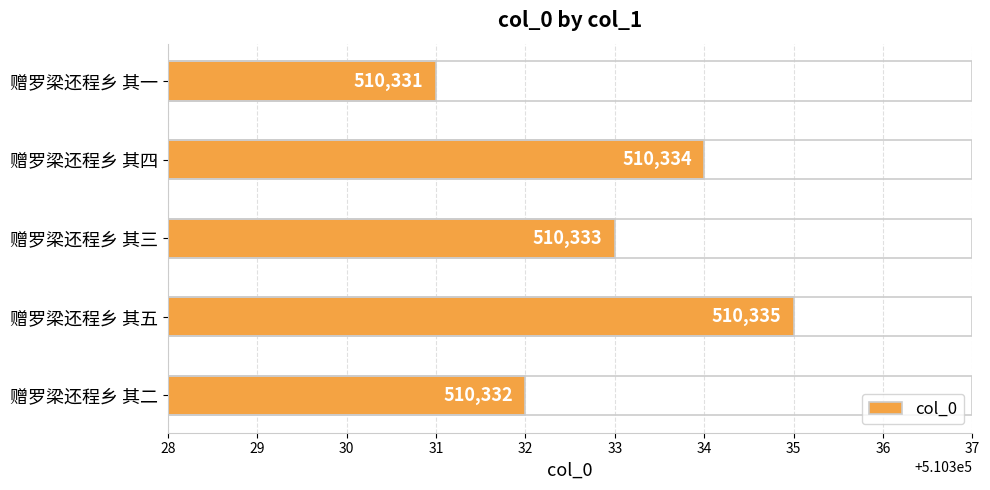

Which has a higher value, 赠罗梁还程乡 其二 or 赠罗梁还程乡 其三?

赠罗梁还程乡 其三